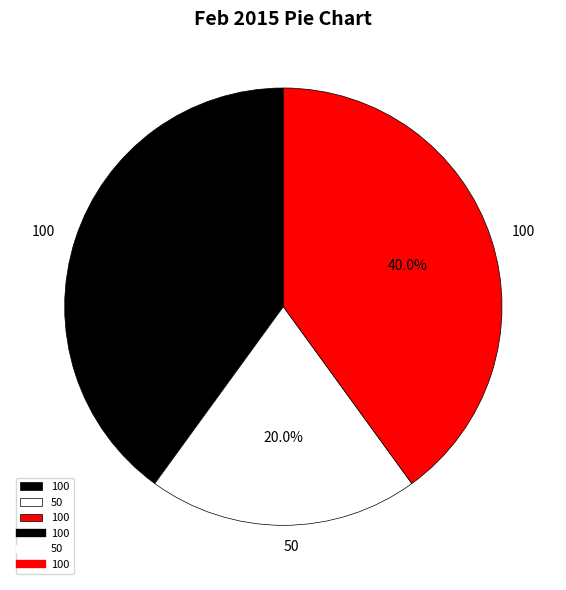

Is there any slice that represents more than half of the pie?

No